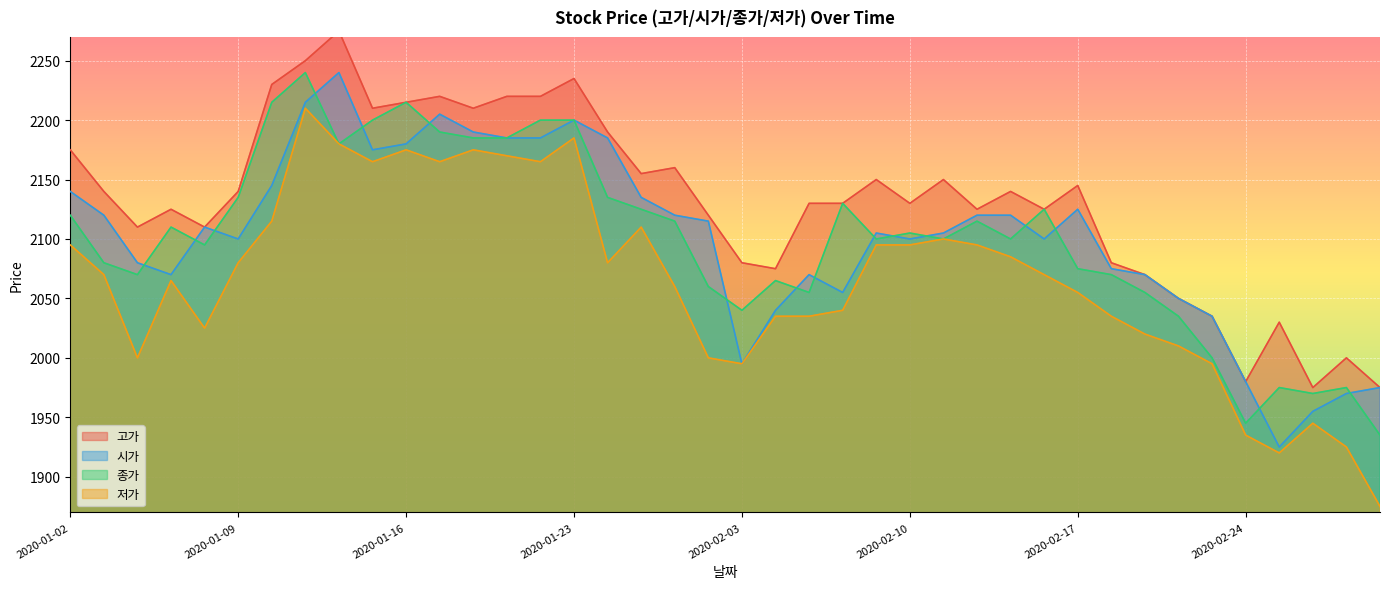

What is the label of the 37th point from the right?

2020-01-07